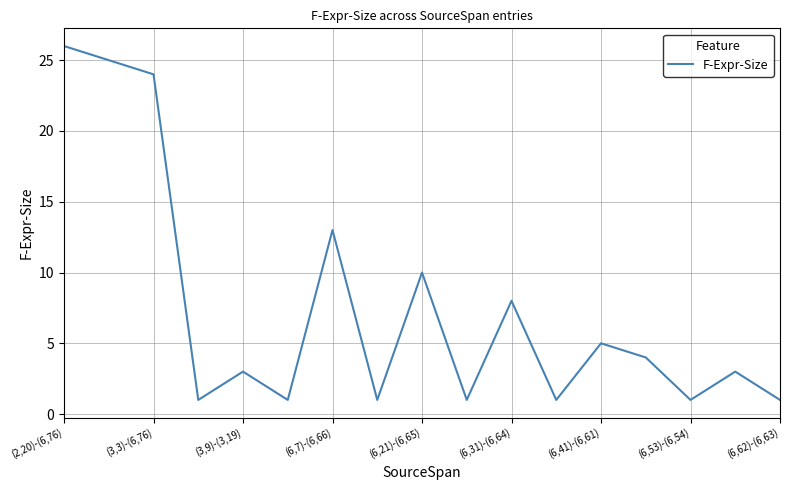

What is the greatest value displayed?

26